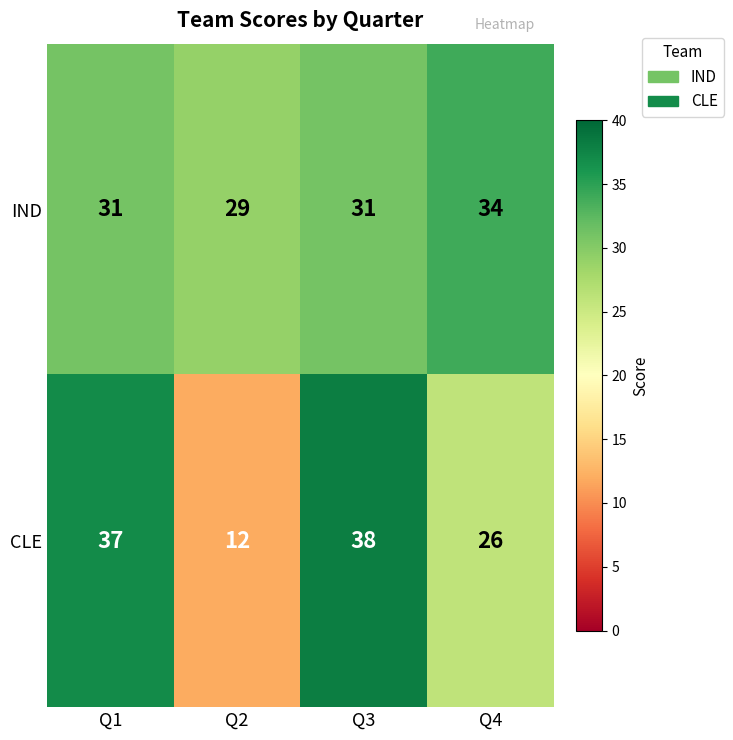

What is the sum of all IND values?

125